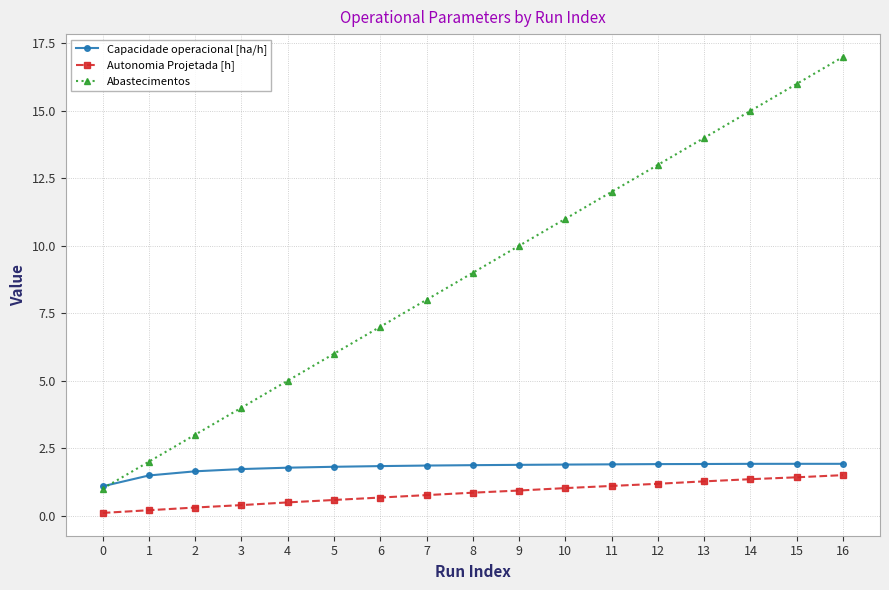

Which series has the largest total across all categories?

Abastecimentos